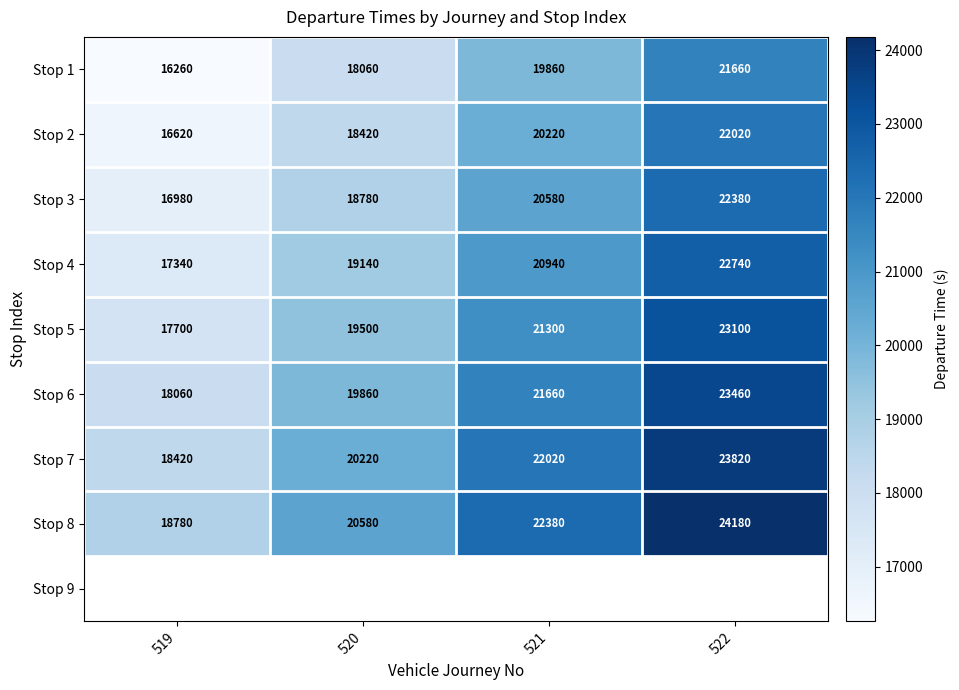

What is the difference between the second highest and second lowest values in the Stop 6 series?

1800